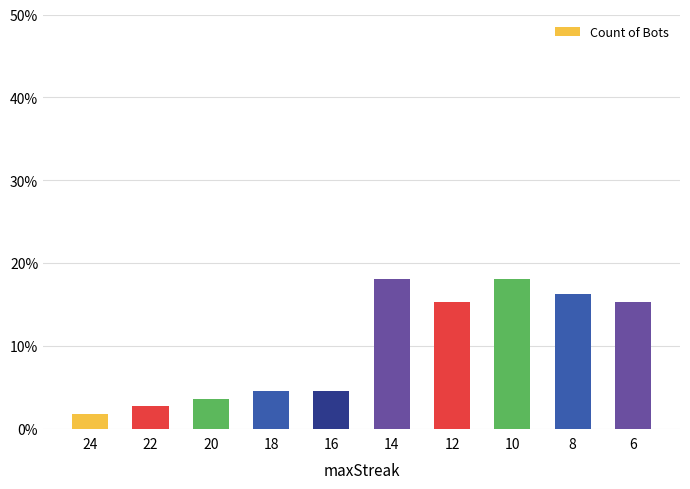

What is the sum of the values at 18 and 22?

7.2